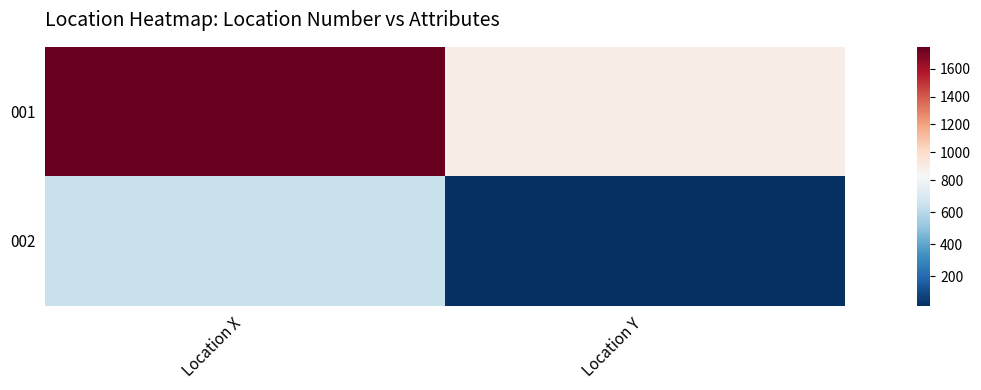

What is the maximum value shown in the chart?

1758